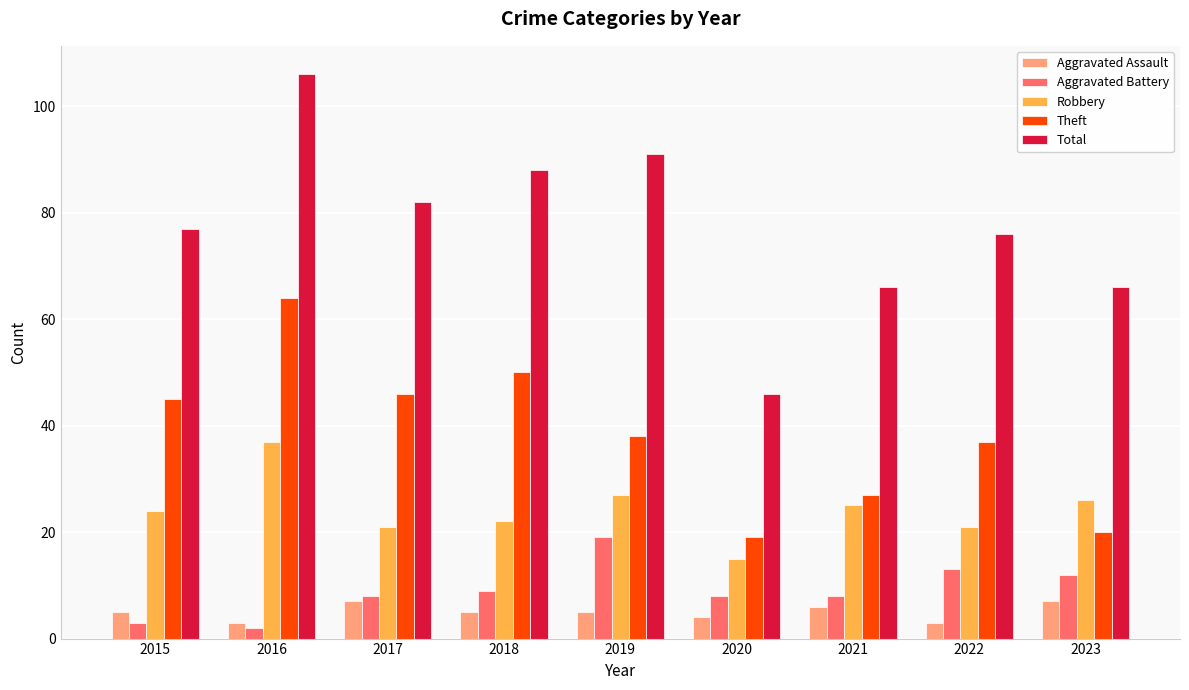

Is it true that Robbery equals 35 at 2022?

False